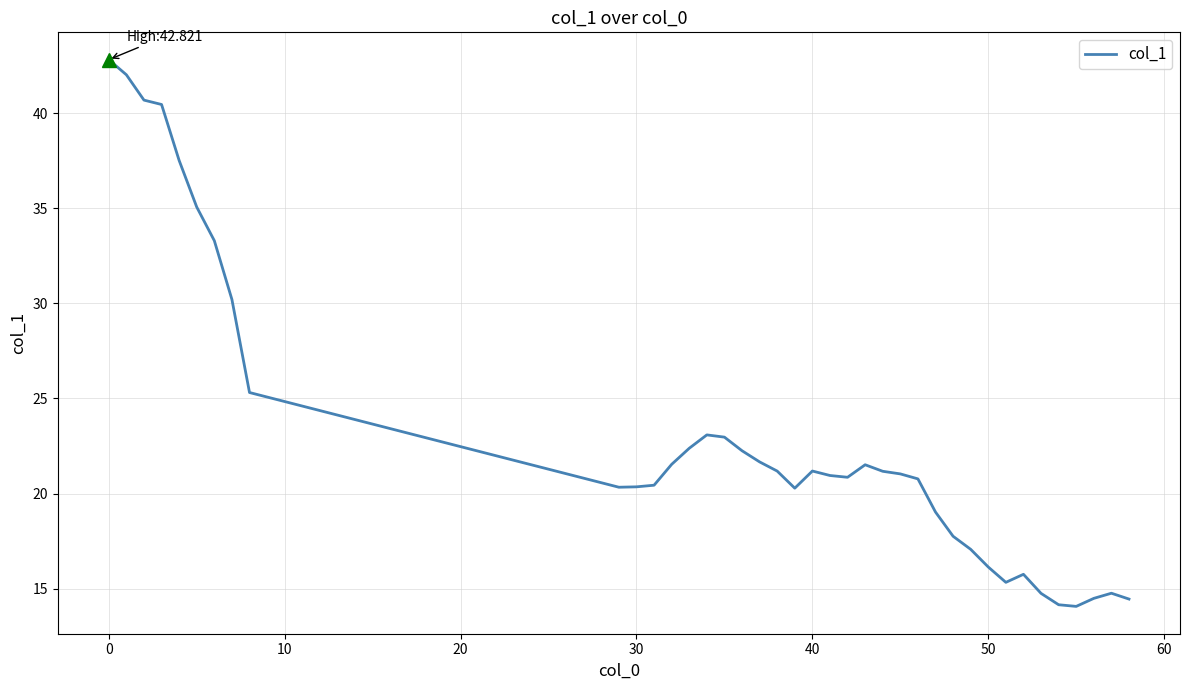

How many categories are shown in the chart?

39